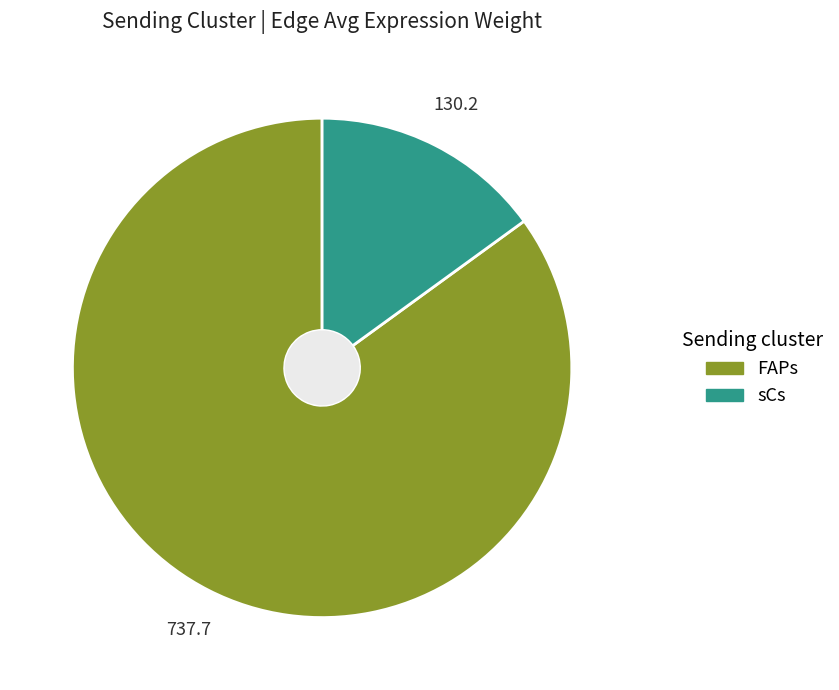

Which category accounts for the majority?

FAPs